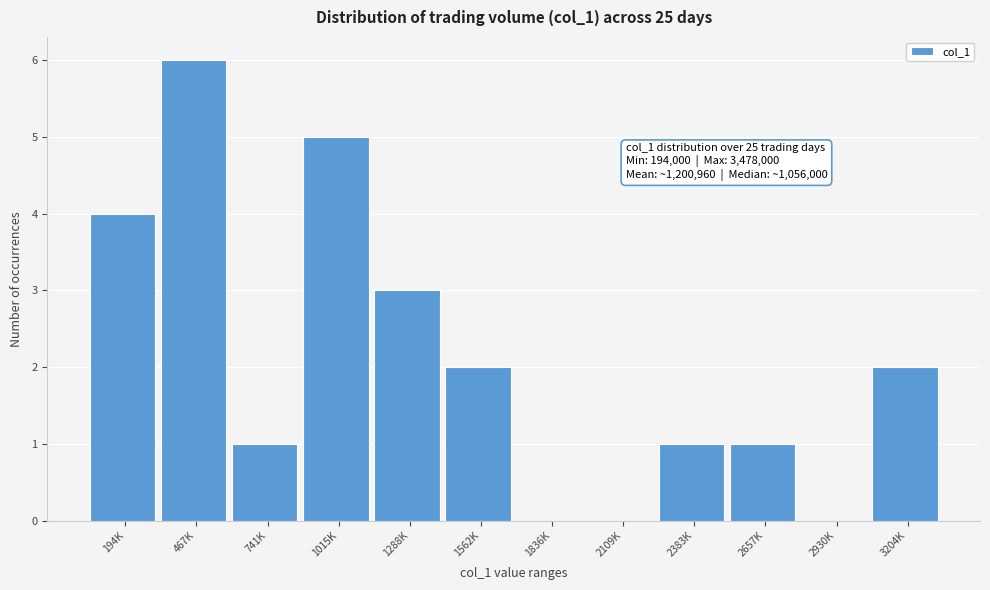

Reading right to left, transcribe all the data shown in this chart.

3204K=2	2930K=0	2657K=1	2383K=1	2109K=0	1836K=0	1562K=2	1288K=3	1015K=5	741K=1	467K=6	194K=4